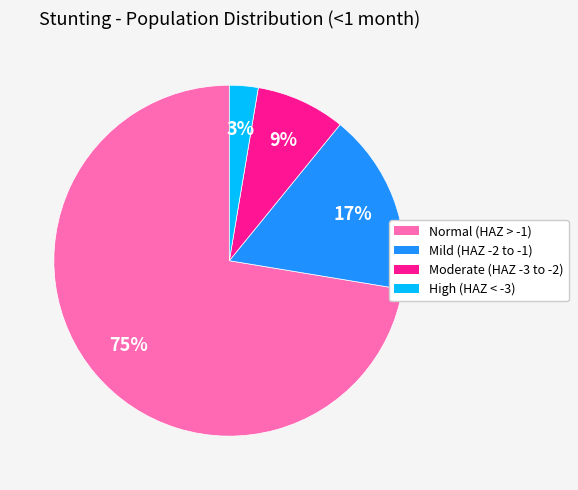

Which slice is the smallest?

High (HAZ-score < -3)